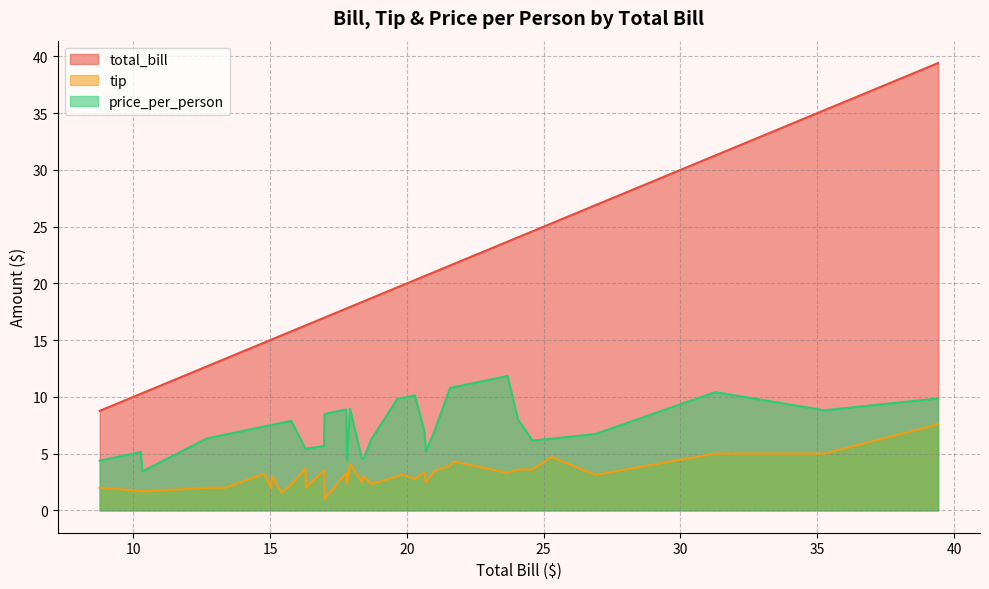

What is the difference between the highest and lowest values at 25.29?

20.6